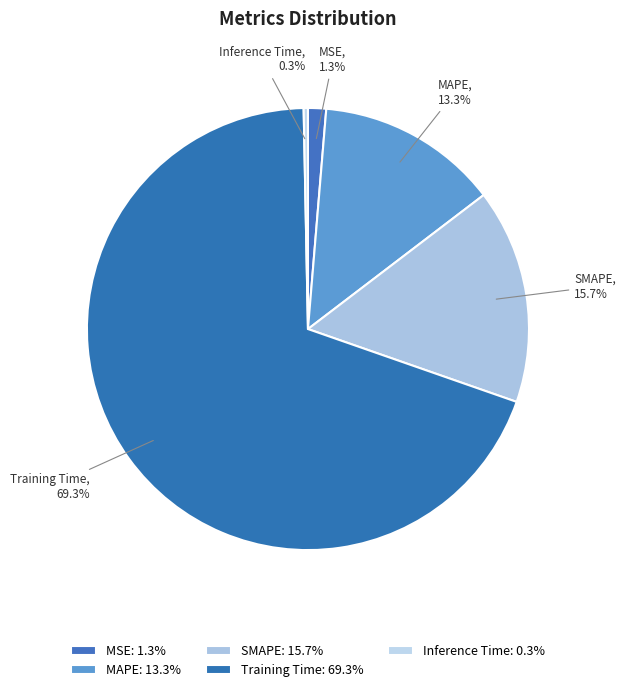

Rank the categories by value from highest to lowest.

Training Time, SMAPE, MAPE, MSE, Inference Time